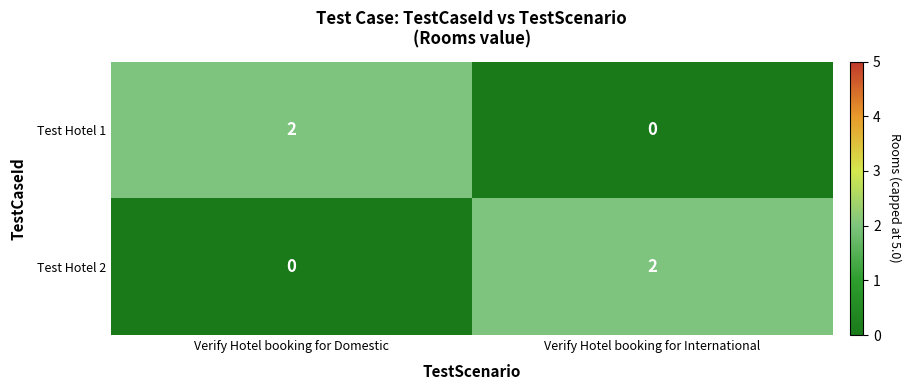

At how many categories does at least one series exceed 1?

2